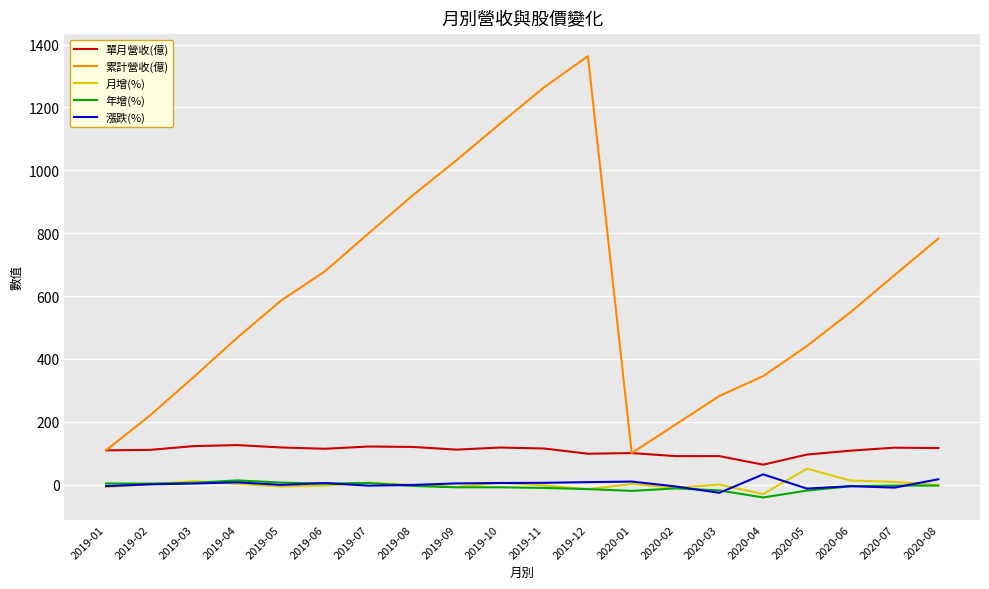

True or false: 年增(%) and 單月營收(億) cross at least once.

False